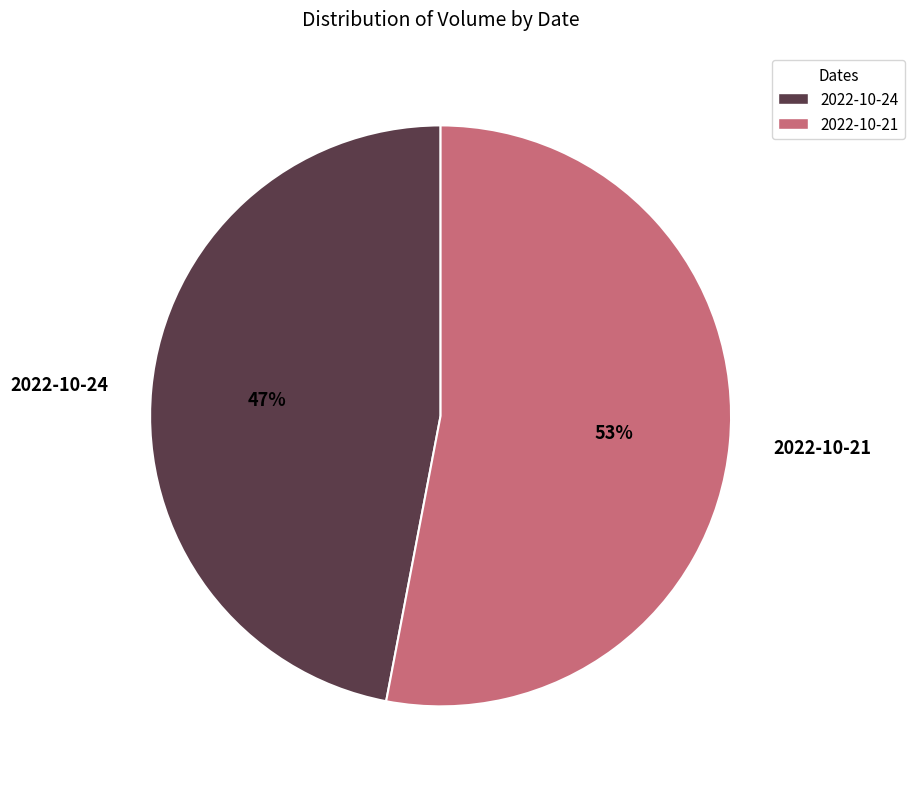

Rank the categories by value from lowest to highest.

2022-10-24, 2022-10-21